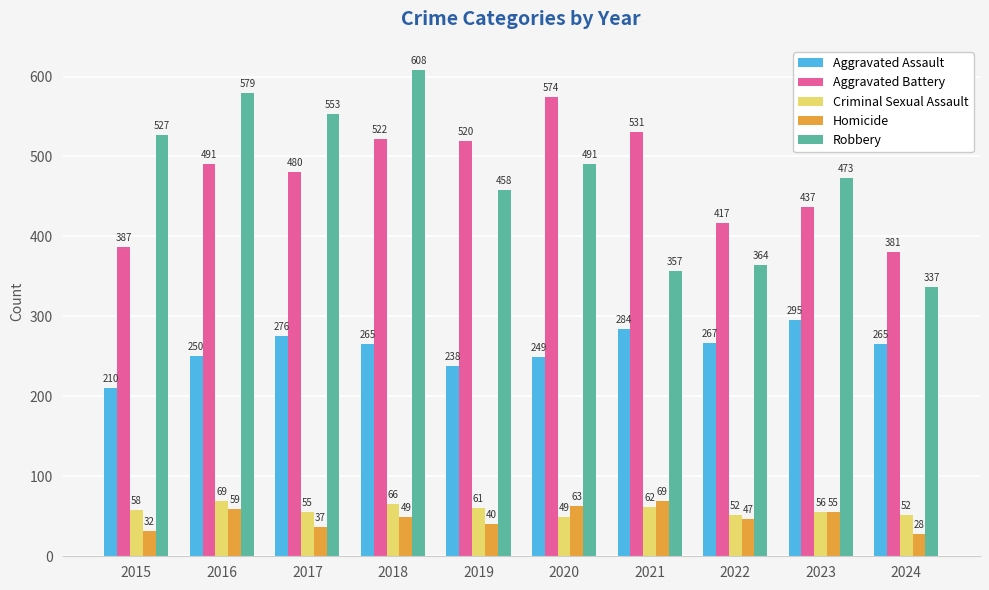

The Criminal Sexual Assault series shows 46 at 2018. True or false?

False